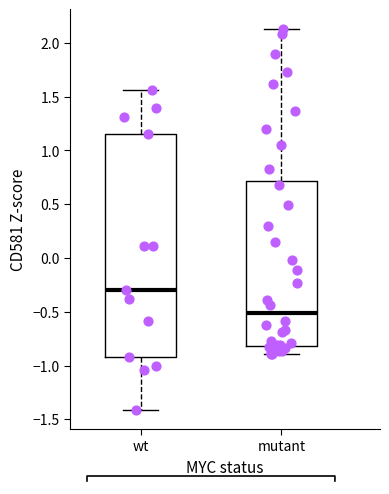

Reading left to right, read every box against the y-axis: the position of its median line, the range the box covers, and the ends of its whiskers. The values are not printed on the chart, so give them approximately, as read against the axis.

wt: median -0.30, box -0.90 to 1.15, whiskers -1.40 to 1.55
mutant: median -0.50, box -0.80 to 0.70, whiskers -0.90 to 2.15